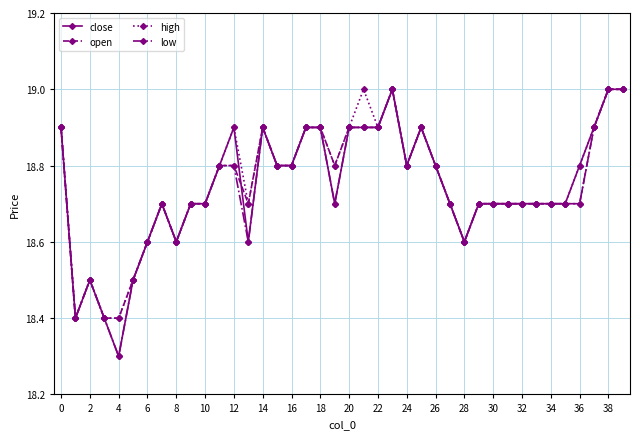

What is the maximum value for close?

19.0